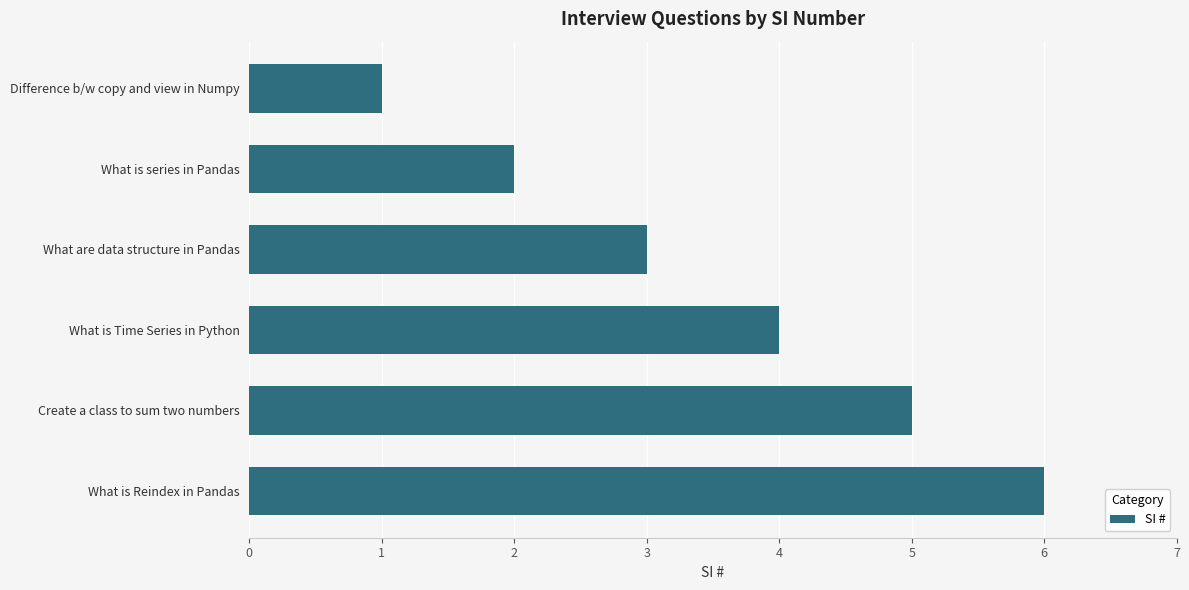

What is the label of the 2nd bar from the bottom?

Create a class to sum two numbers